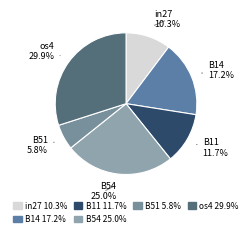

Combined, do in27 and B14 account for over 50%?

No